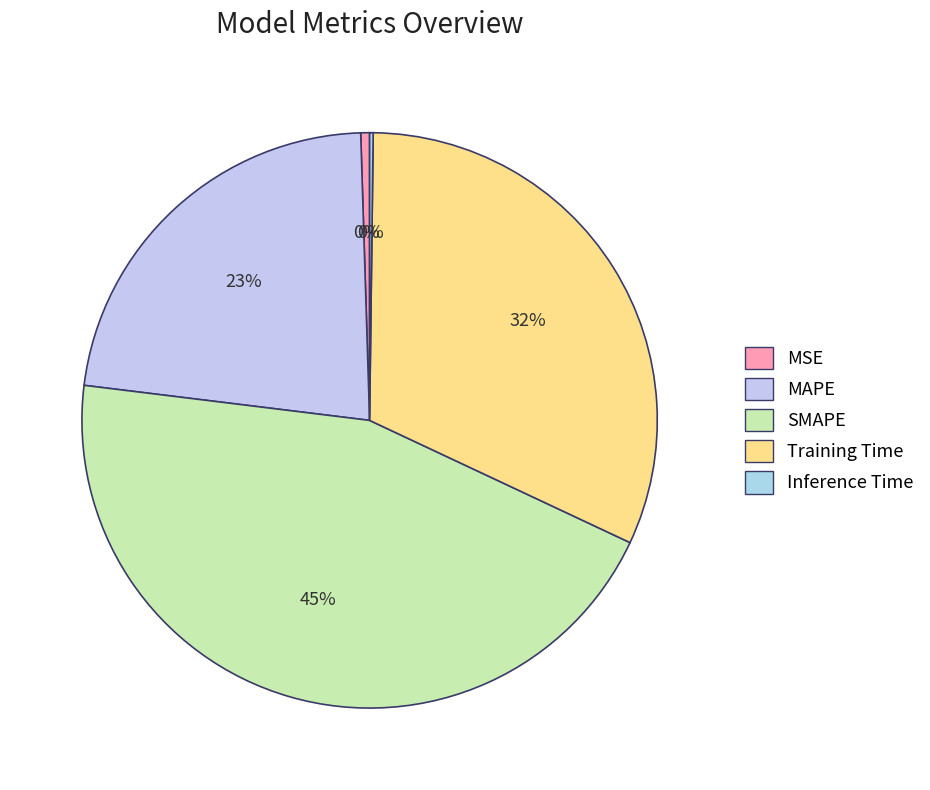

Count the number of slices in the pie.

5